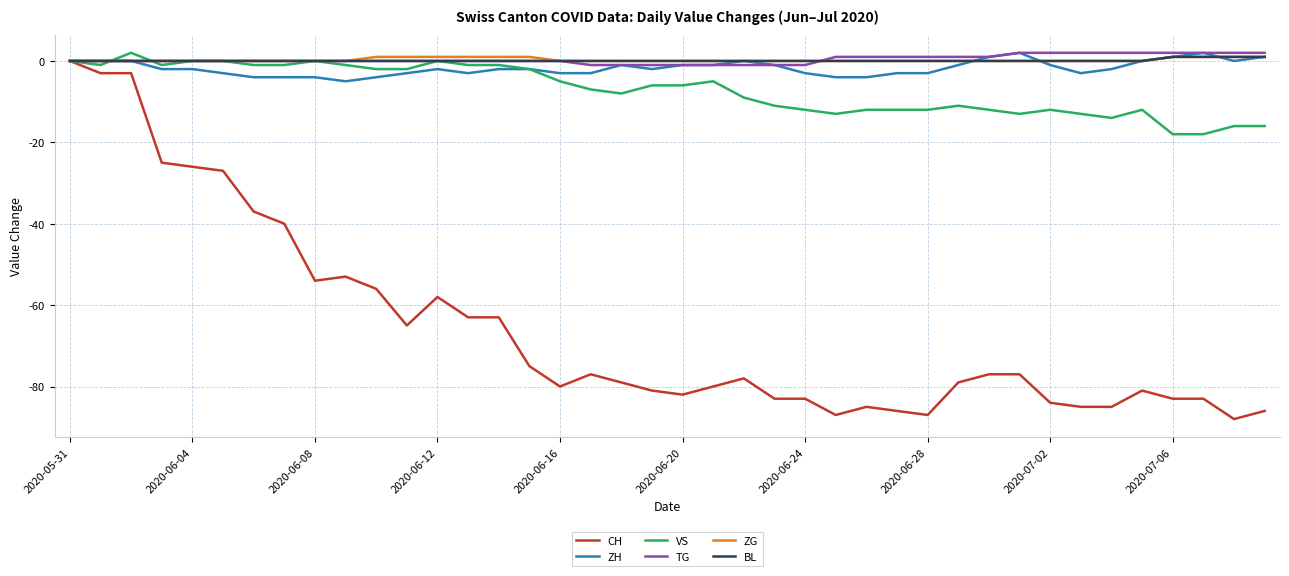

What is the minimum value shown in the chart?

-88